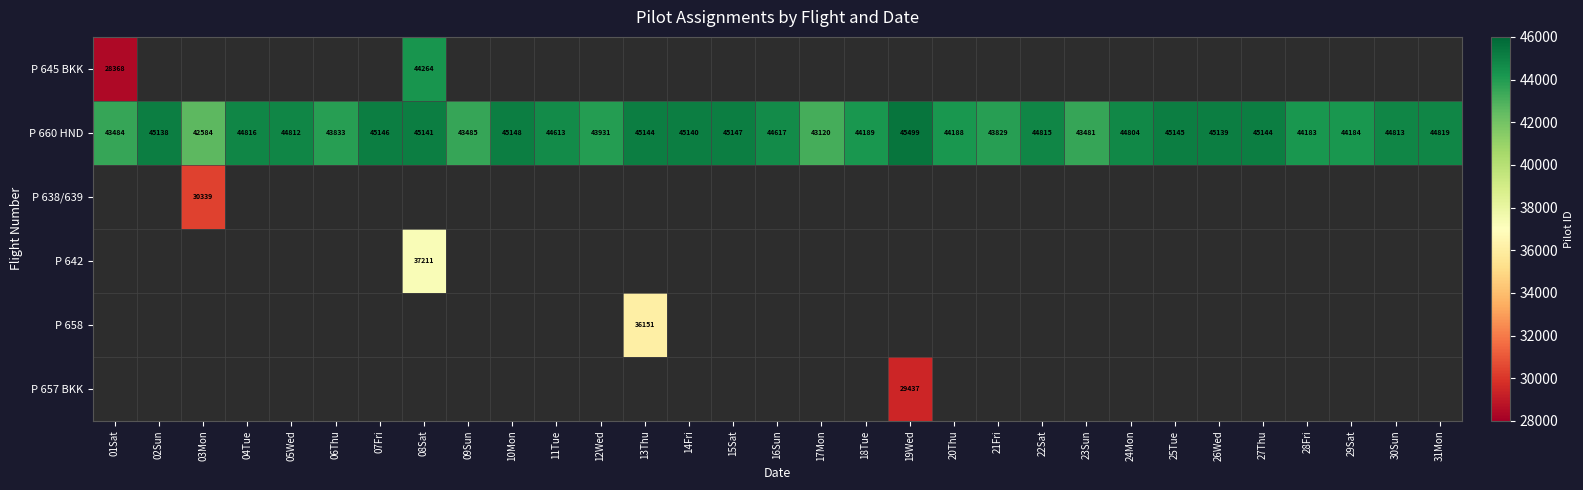

How many data points does each series have?

31